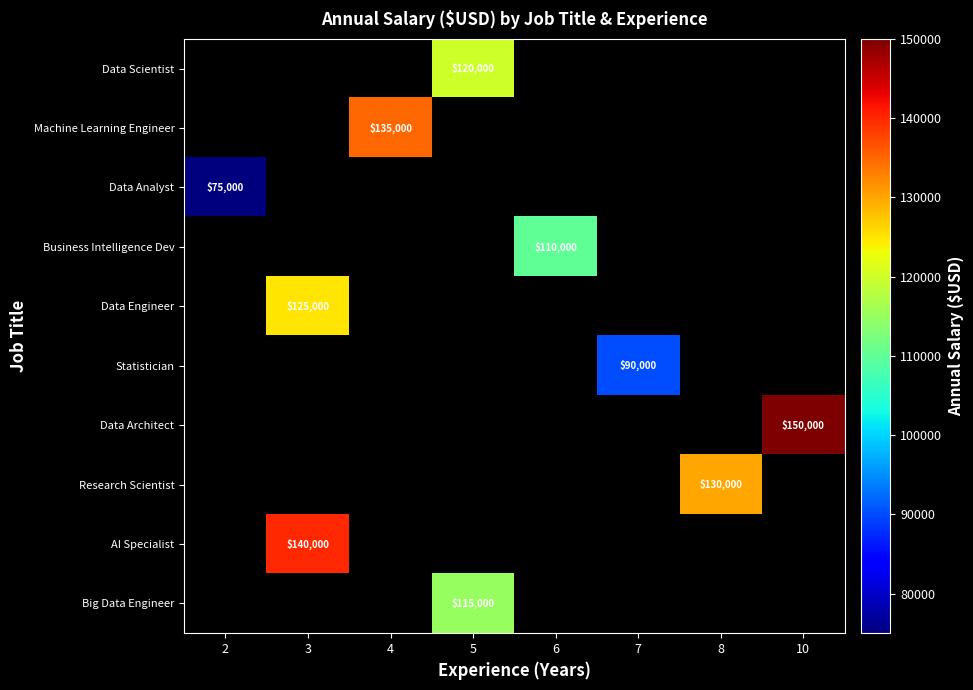

Where is Data Analyst nearest to the value 75000?

2